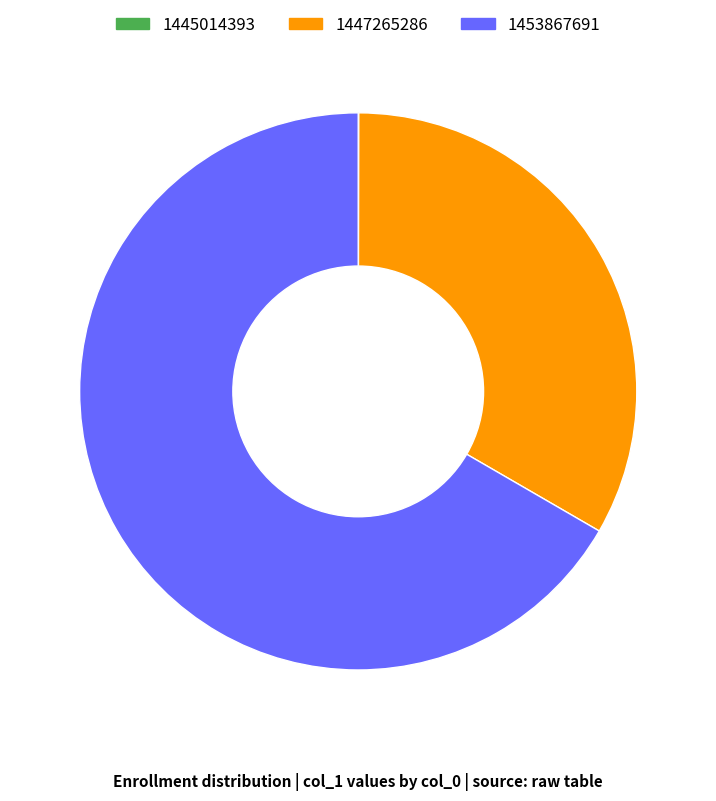

Is the sum of 1447265286 and 1453867691 greater than half?

Yes